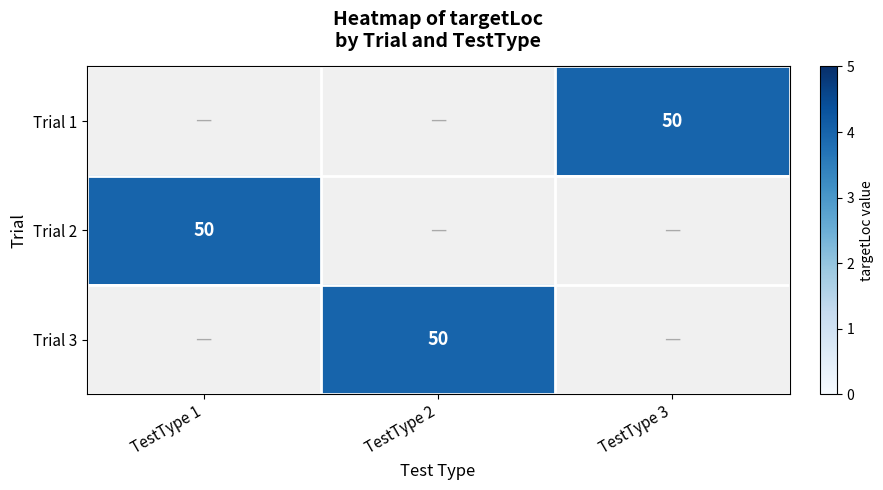

Is it true that Trial 1 equals 13 at TestType 3?

False